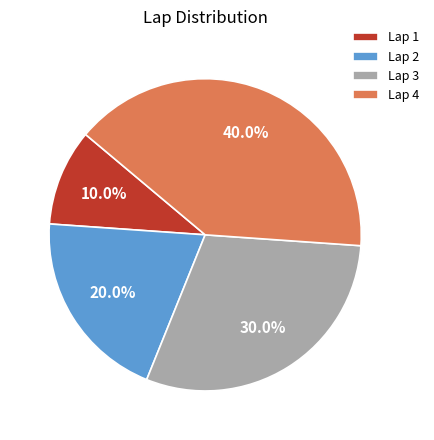

Count the number of slices in the pie.

4